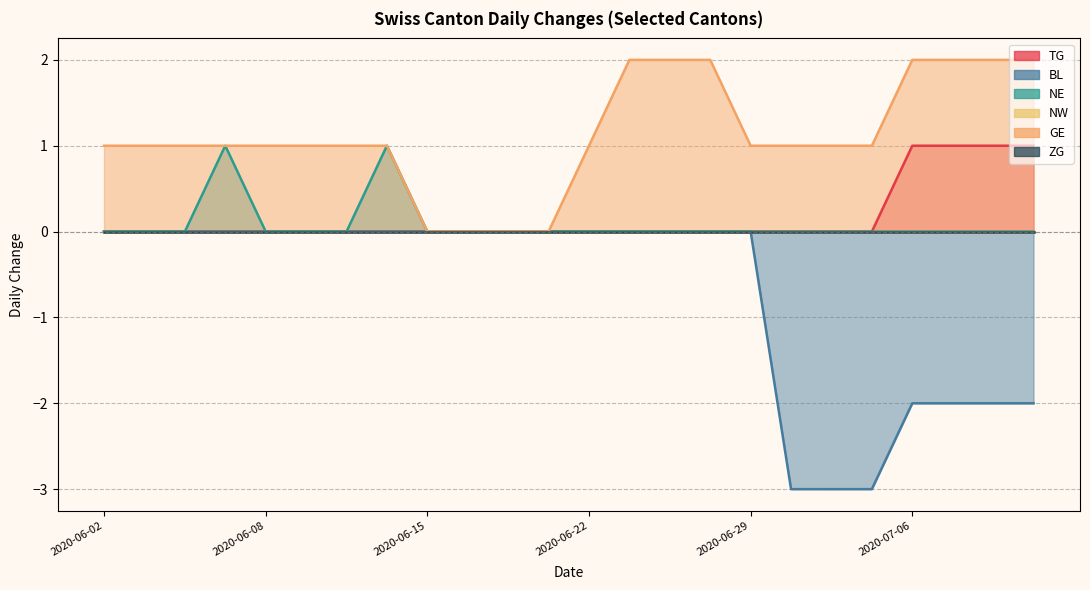

At which label is BL closest to -1?

2020-06-02